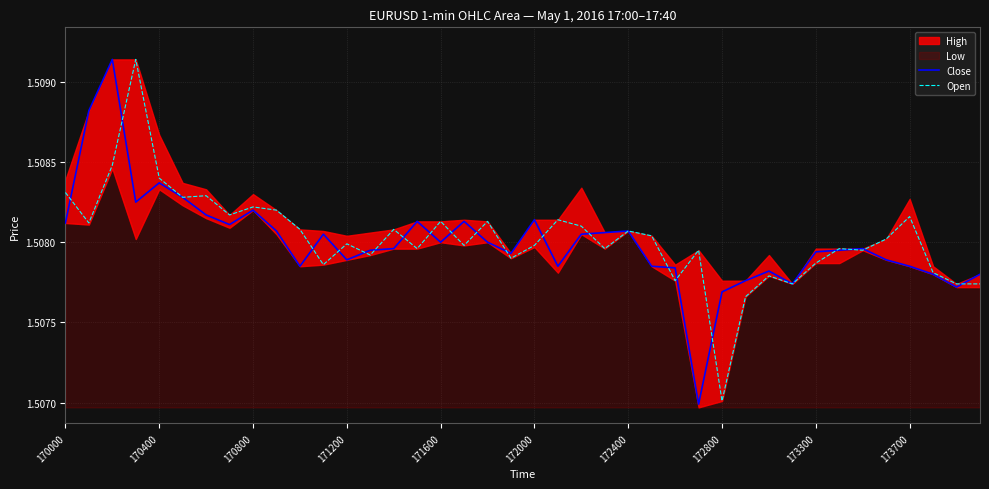

How many lines are shown in the chart?

2